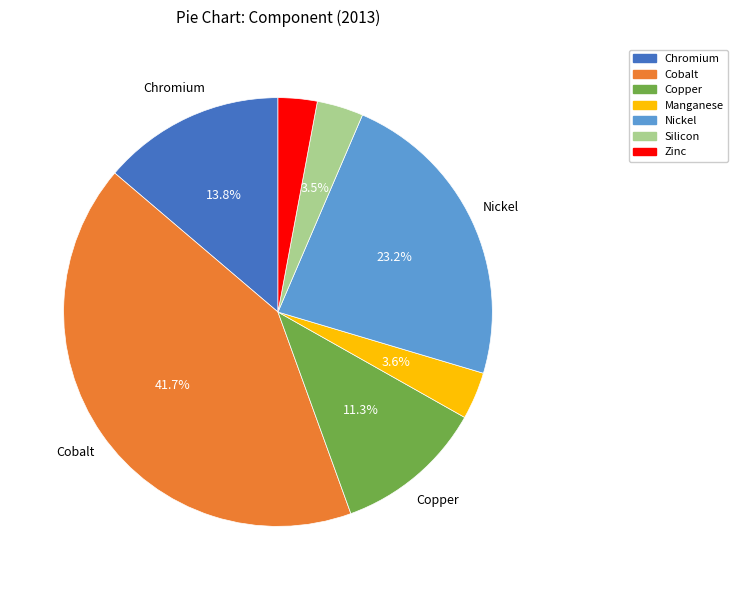

Between Manganese and Nickel, which is larger?

Nickel